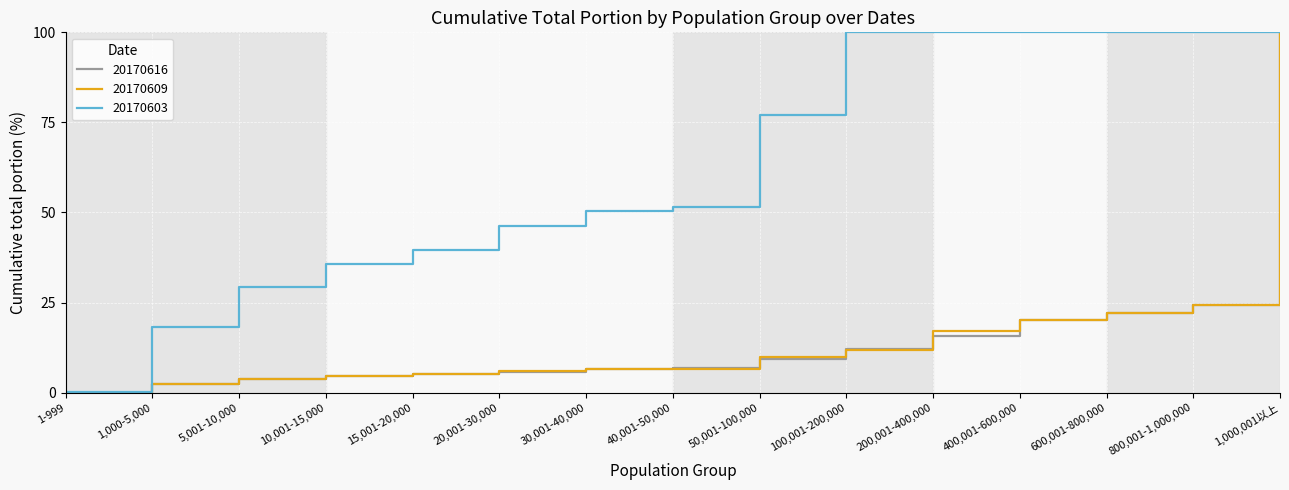

What position from the left is 30,001-40,000?

7